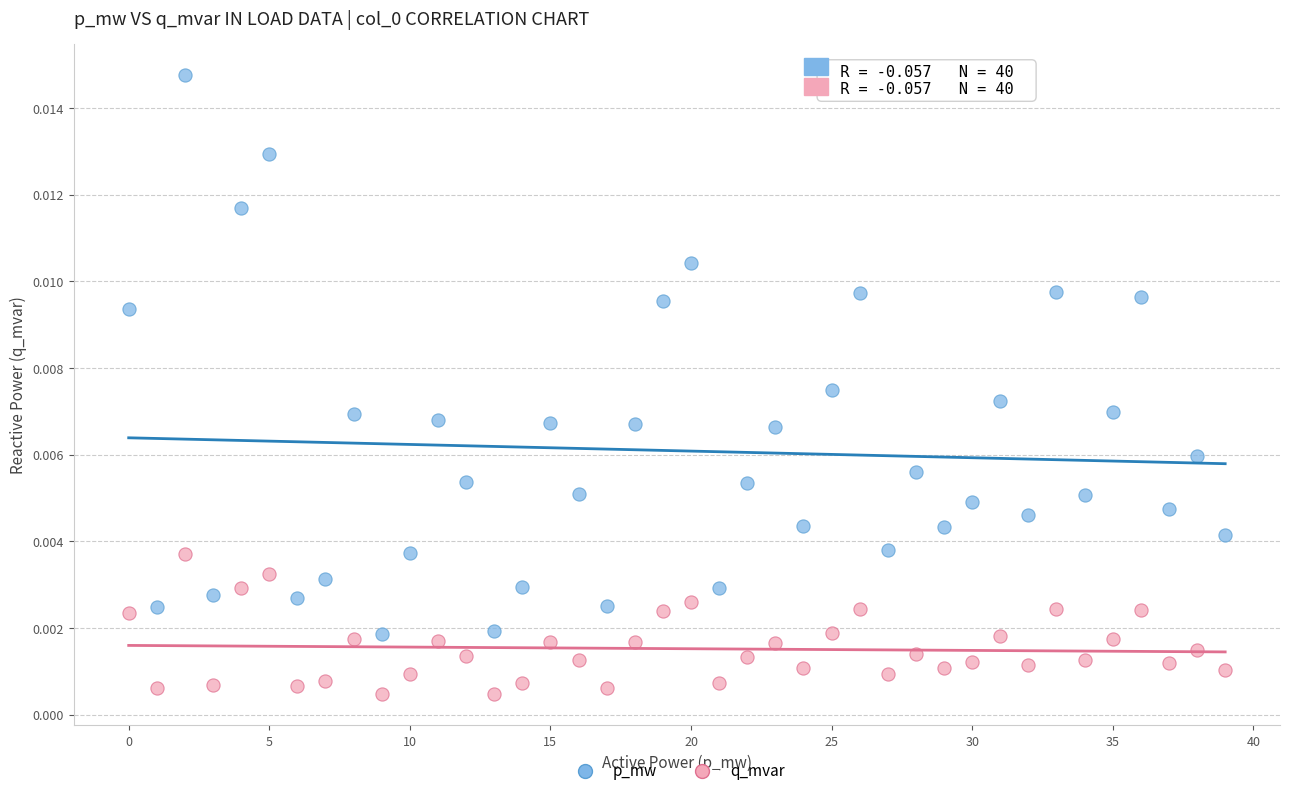

Which series reaches the minimum Y coordinate?

q_mvar